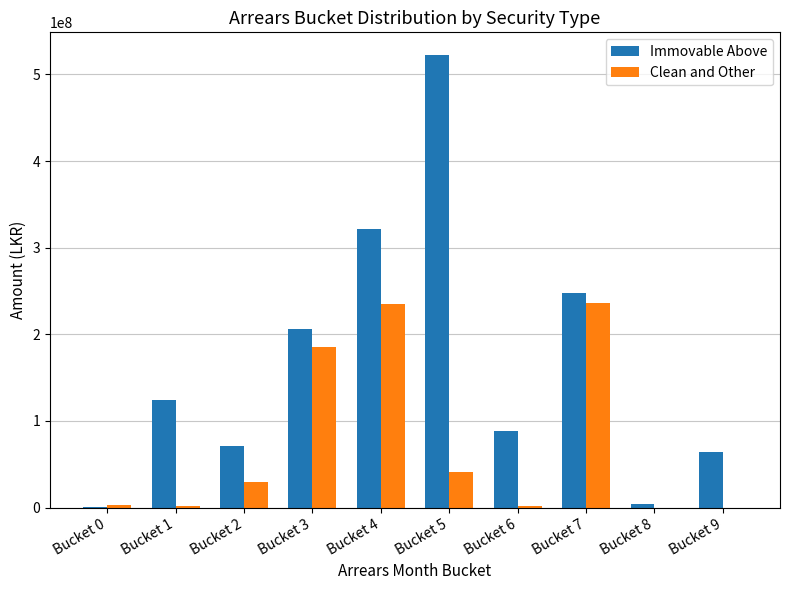

Is it true that Immovable Above equals 522461847.5 at Bucket 5?

True